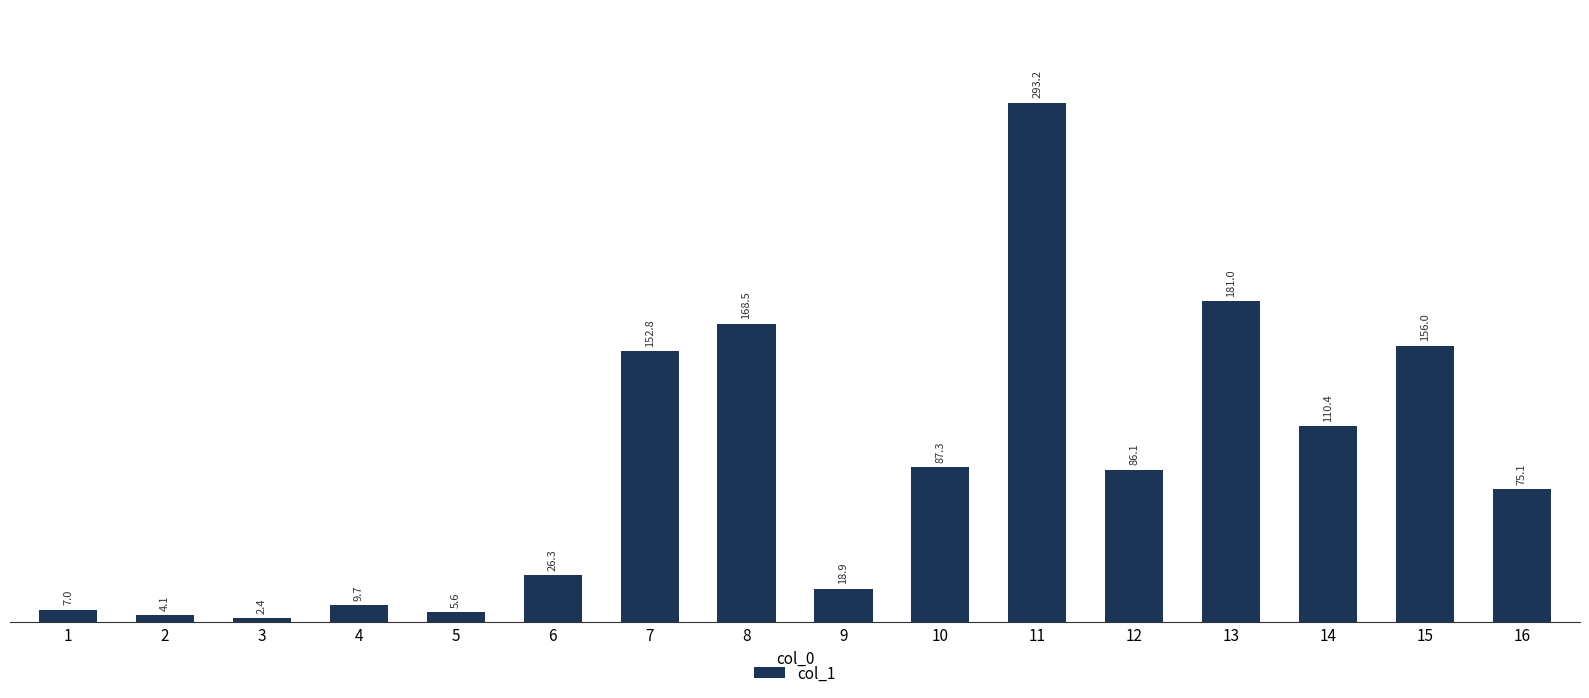

At which label is the value closest to 147?

7